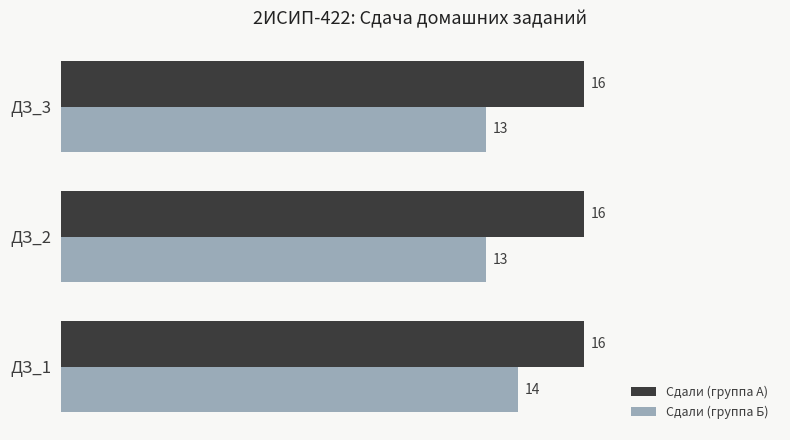

The Сдали (группа А) series shows 16 at ДЗ_3. True or false?

True